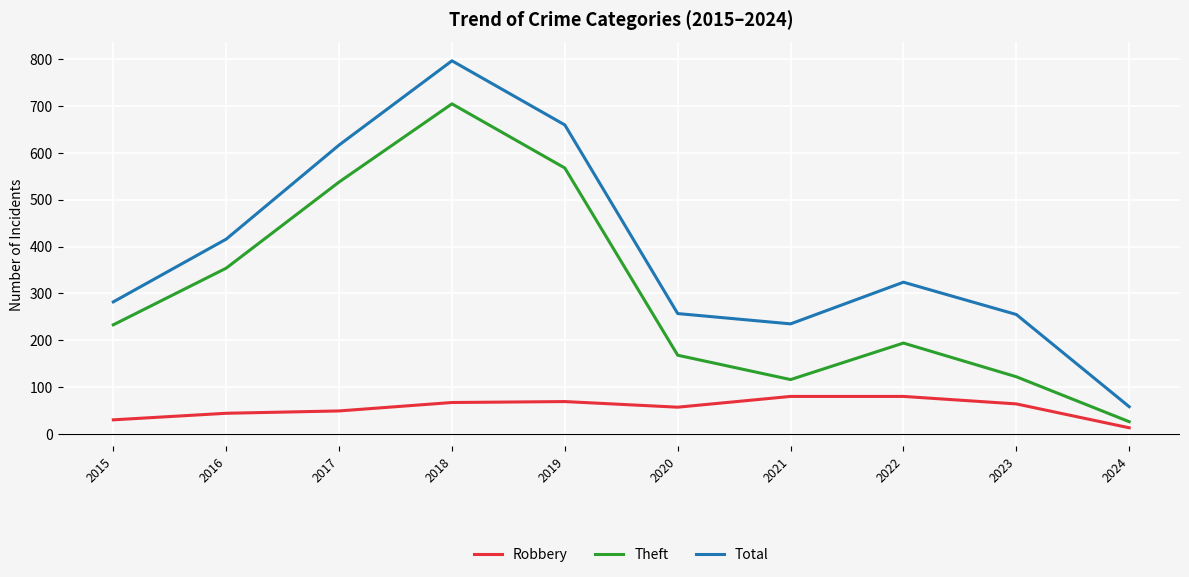

What is the smallest value displayed?

13